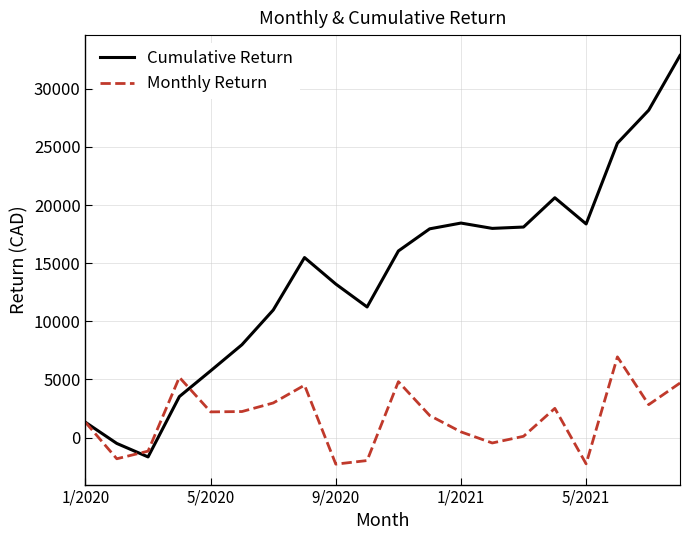

In Monthly Return, how many points are lower than both neighbors (excluding endpoints)?

6